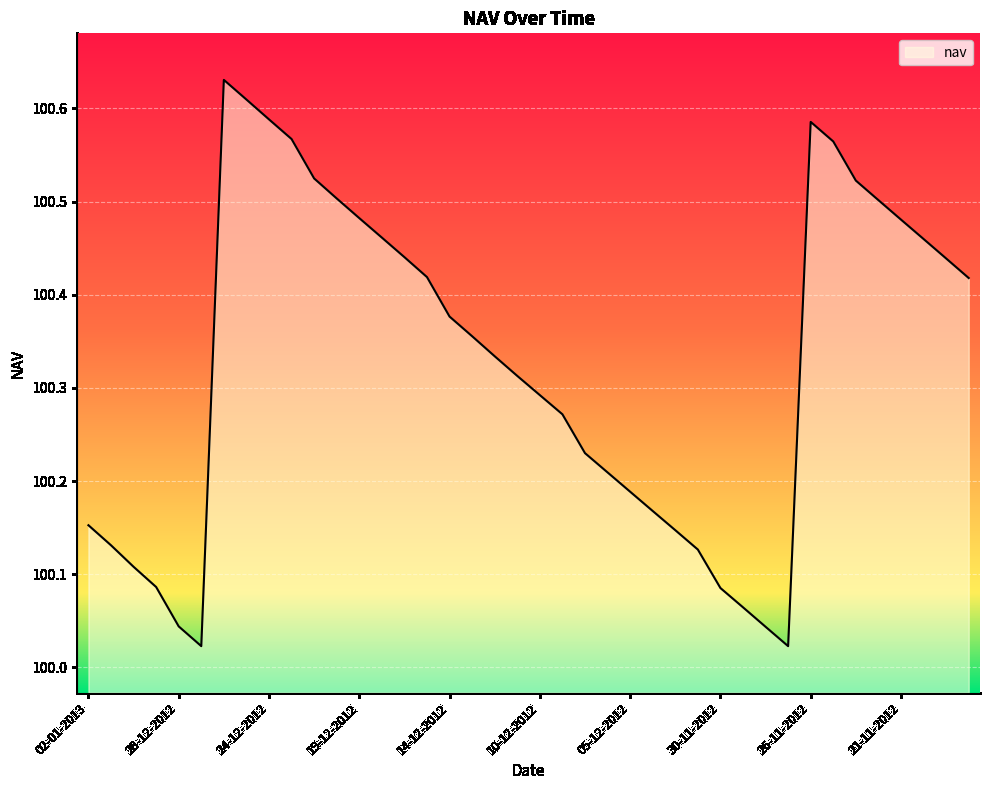

What is the difference between the maximum and minimum values?

0.6